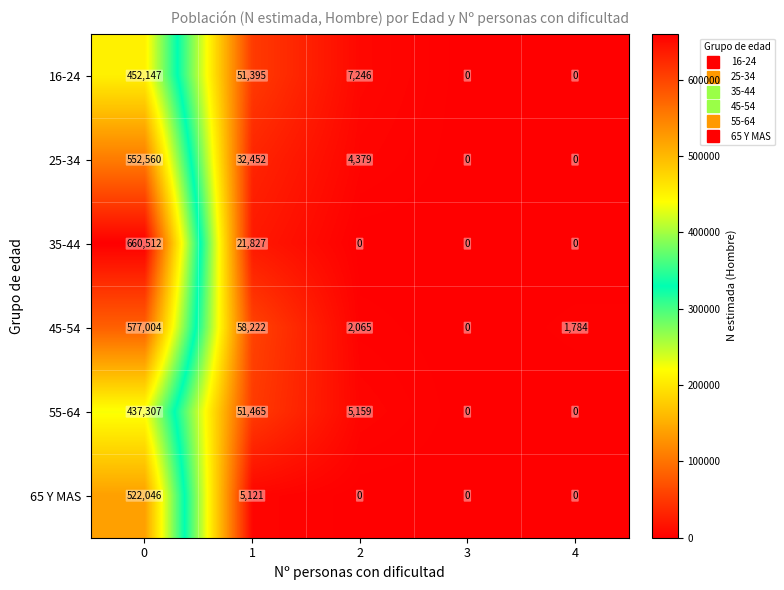

What is the difference between the highest and lowest values at 0?

223205